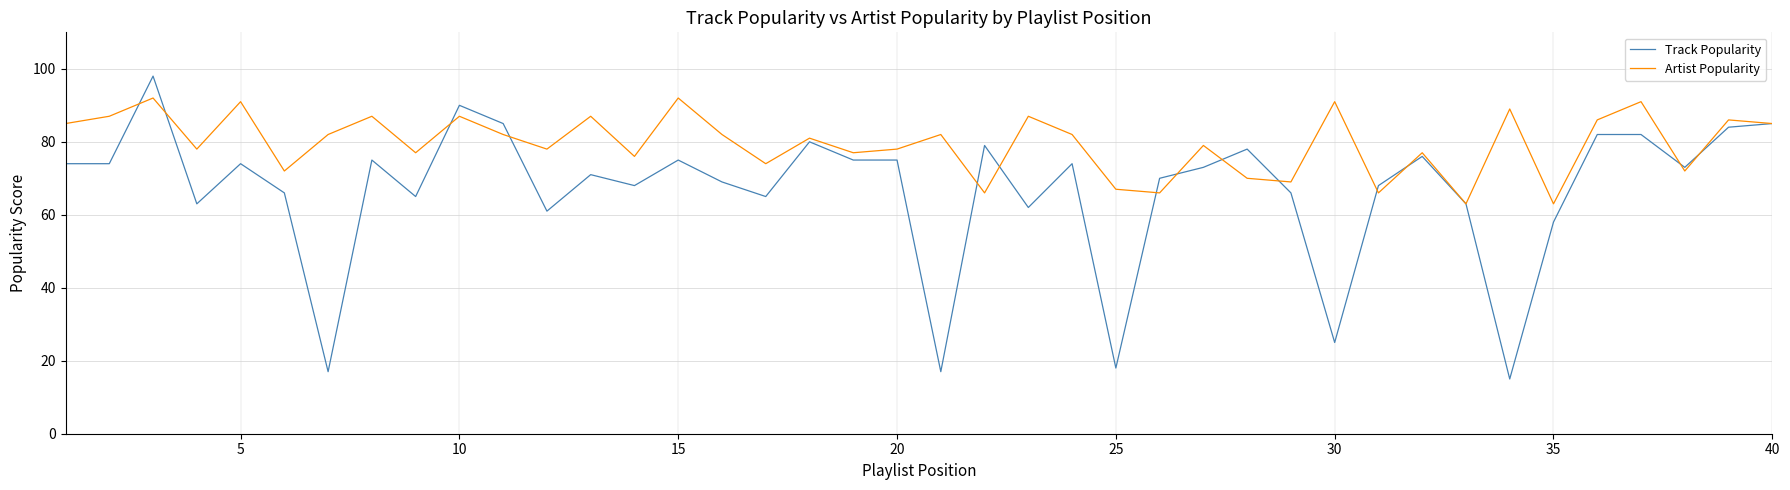

Which series has the largest total across all categories?

Artist Popularity